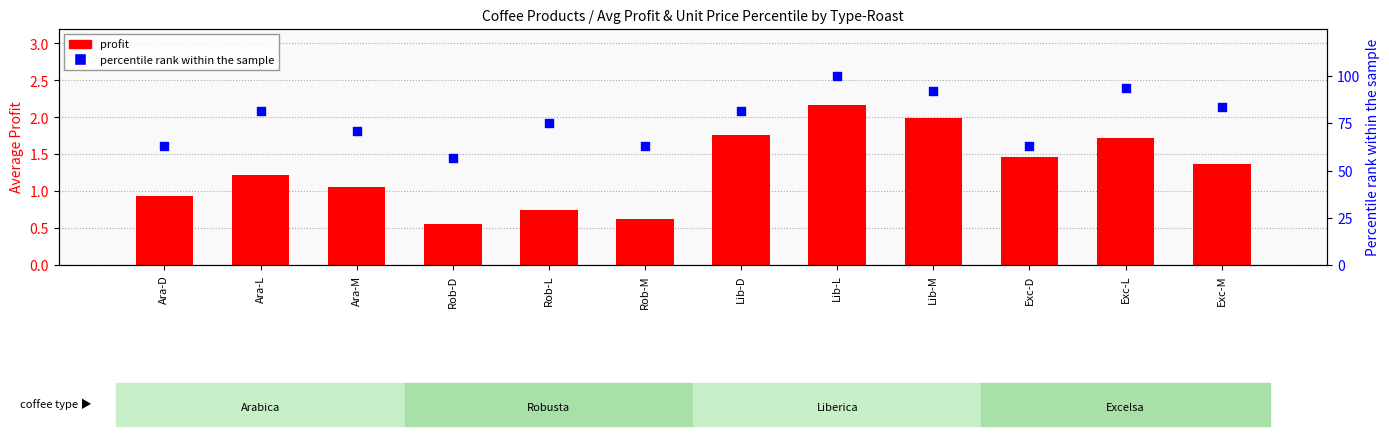

Is the value of percentile rank within the sample at Exc-M greater than the value of profit at Ara-M?

Yes